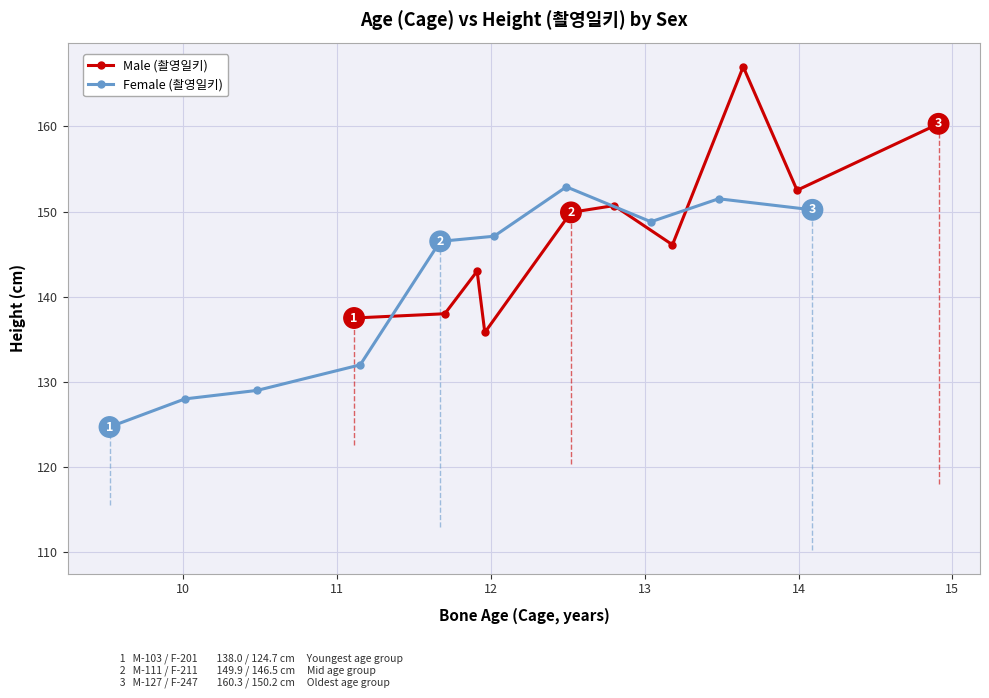

True or false: Female (촬영일키) has more than 1 interior local peaks.

True